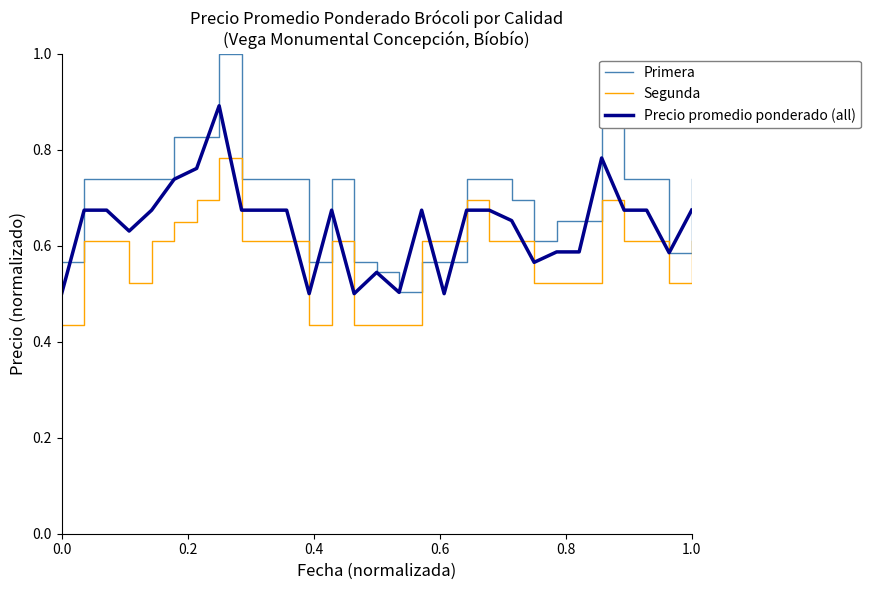

How many Primera values are between 0 and 1?

29